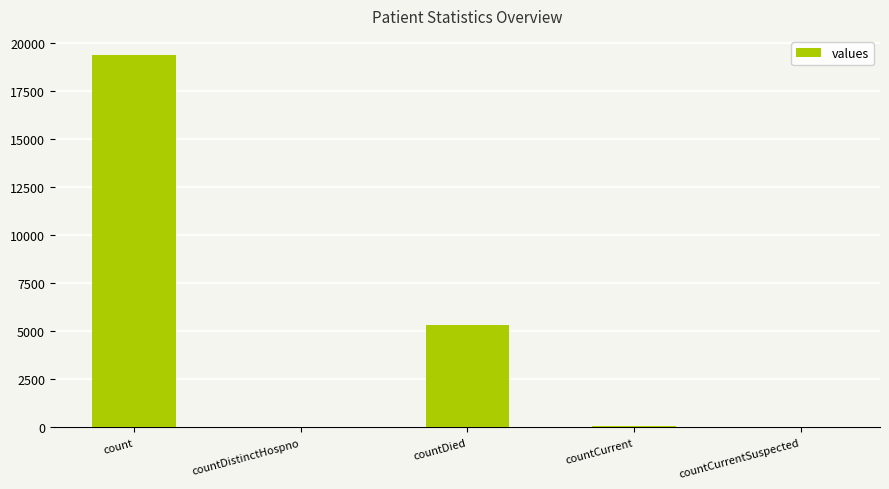

Which label corresponds to the largest value in the chart?

count